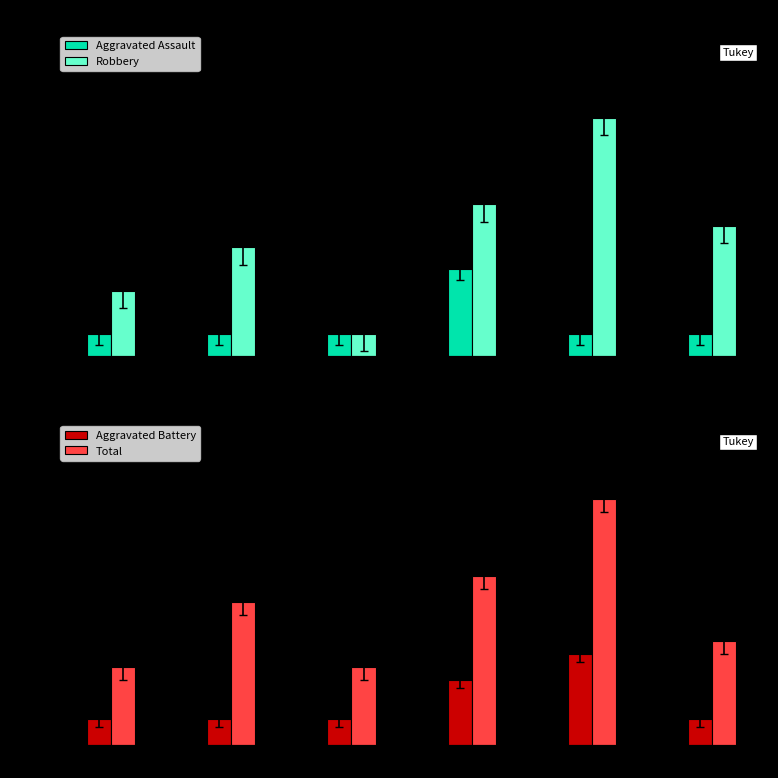

How many data points in Total are less than 11?

3